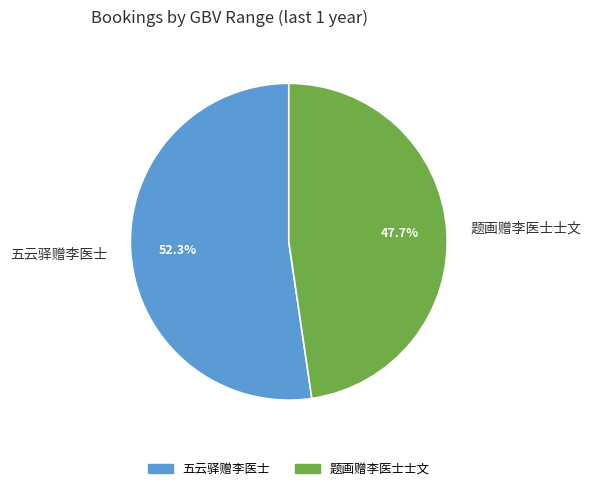

Rank the categories by value from lowest to highest.

题画赠李医士士文, 五云驿赠李医士